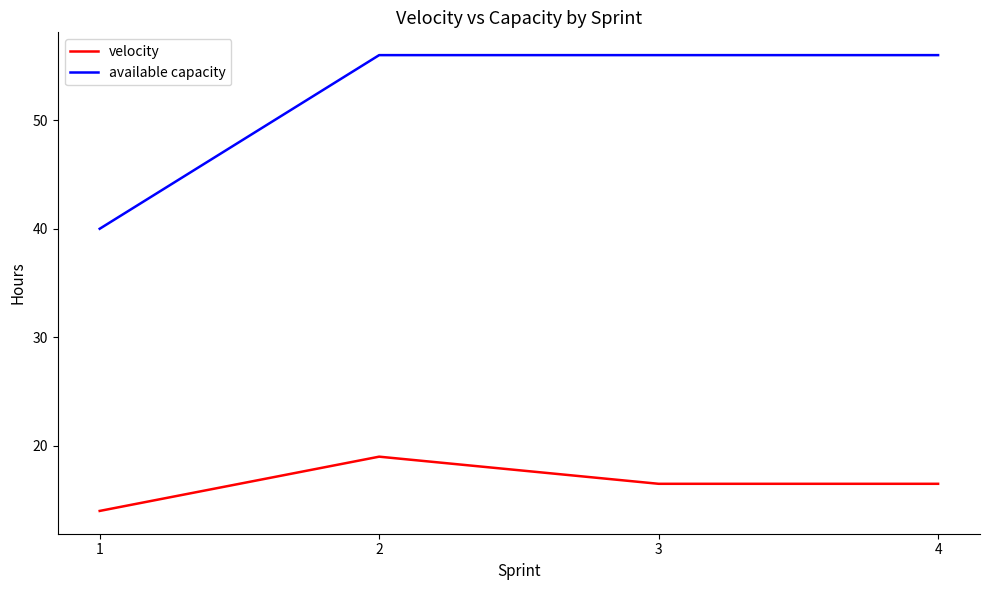

At 2, list the series in order from largest to smallest.

available capacity, velocity